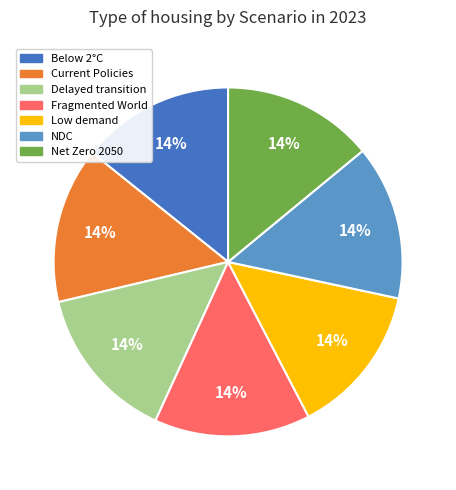

To the nearest percent, what is the average slice percentage?

14%